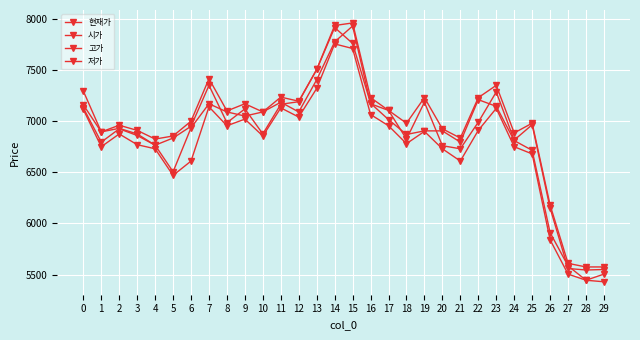

Rank the series at 12 from highest to lowest value.

고가, 시가, 현재가, 저가